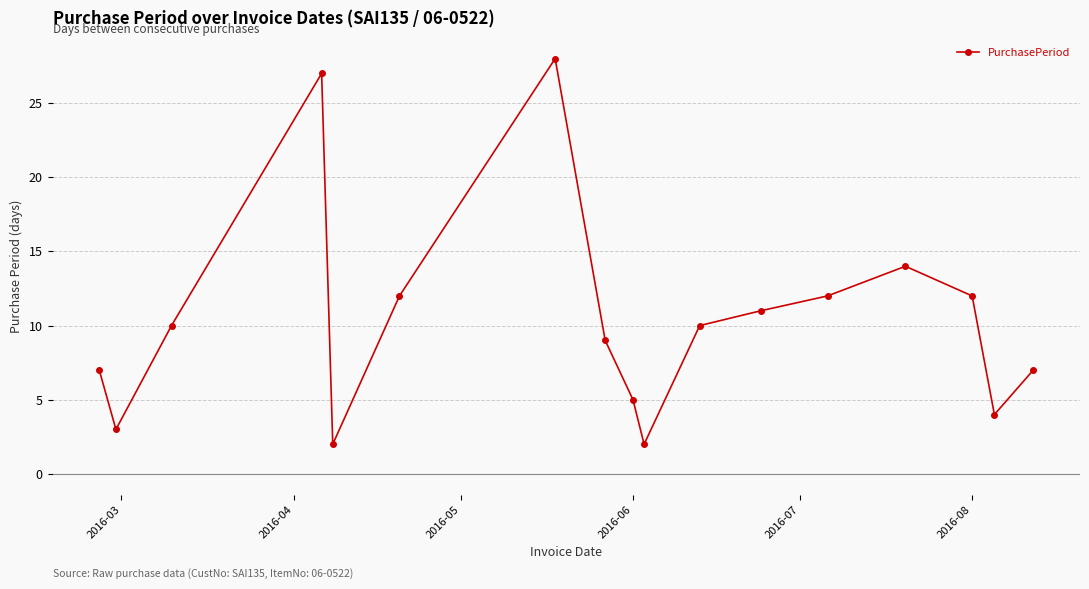

How many series are shown in this chart?

1